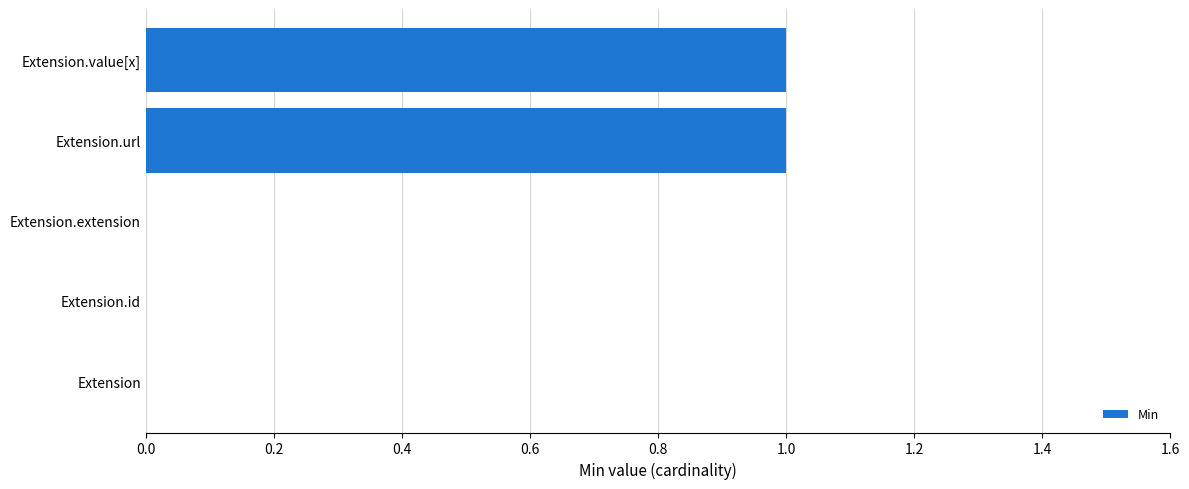

Between Extension.extension and Extension.value[x], which is larger?

Extension.value[x]